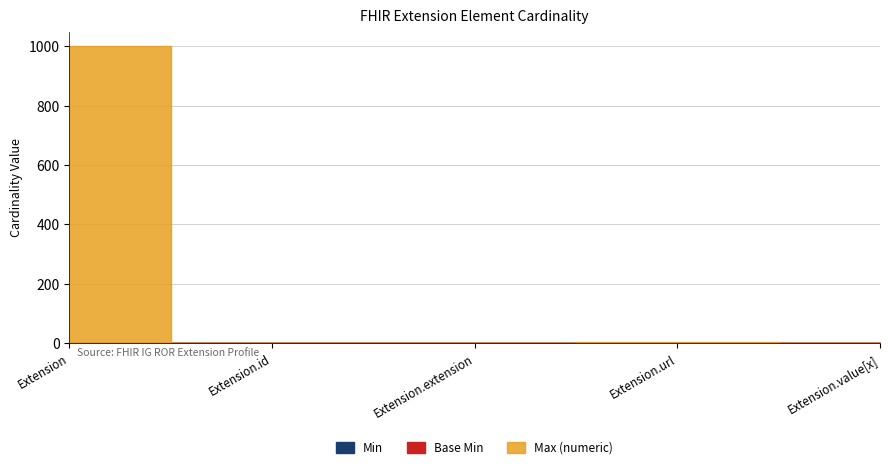

Which series changed the most between Extension and Extension.url?

Max_numeric